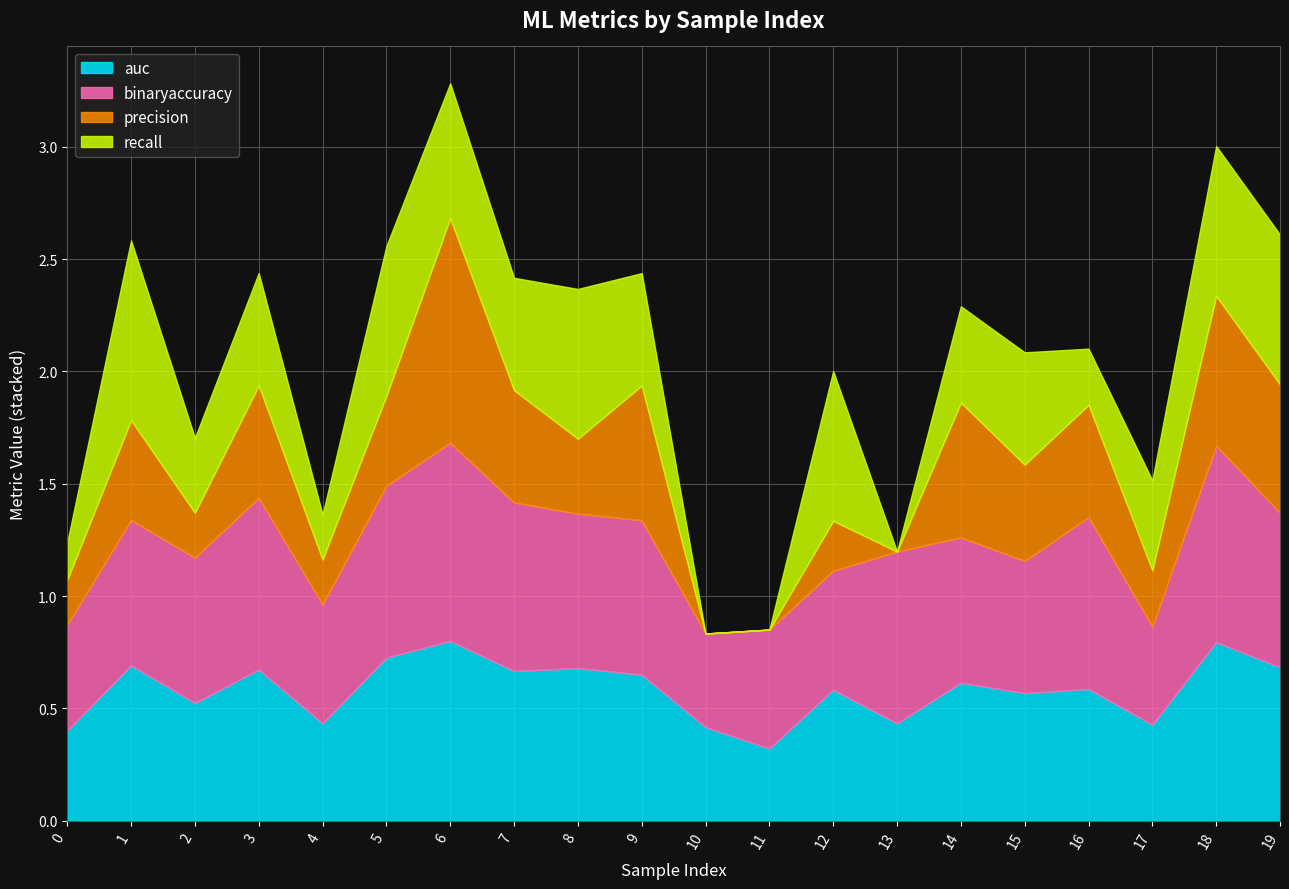

Is the value of precision at 2 greater than the value of auc at 6?

No